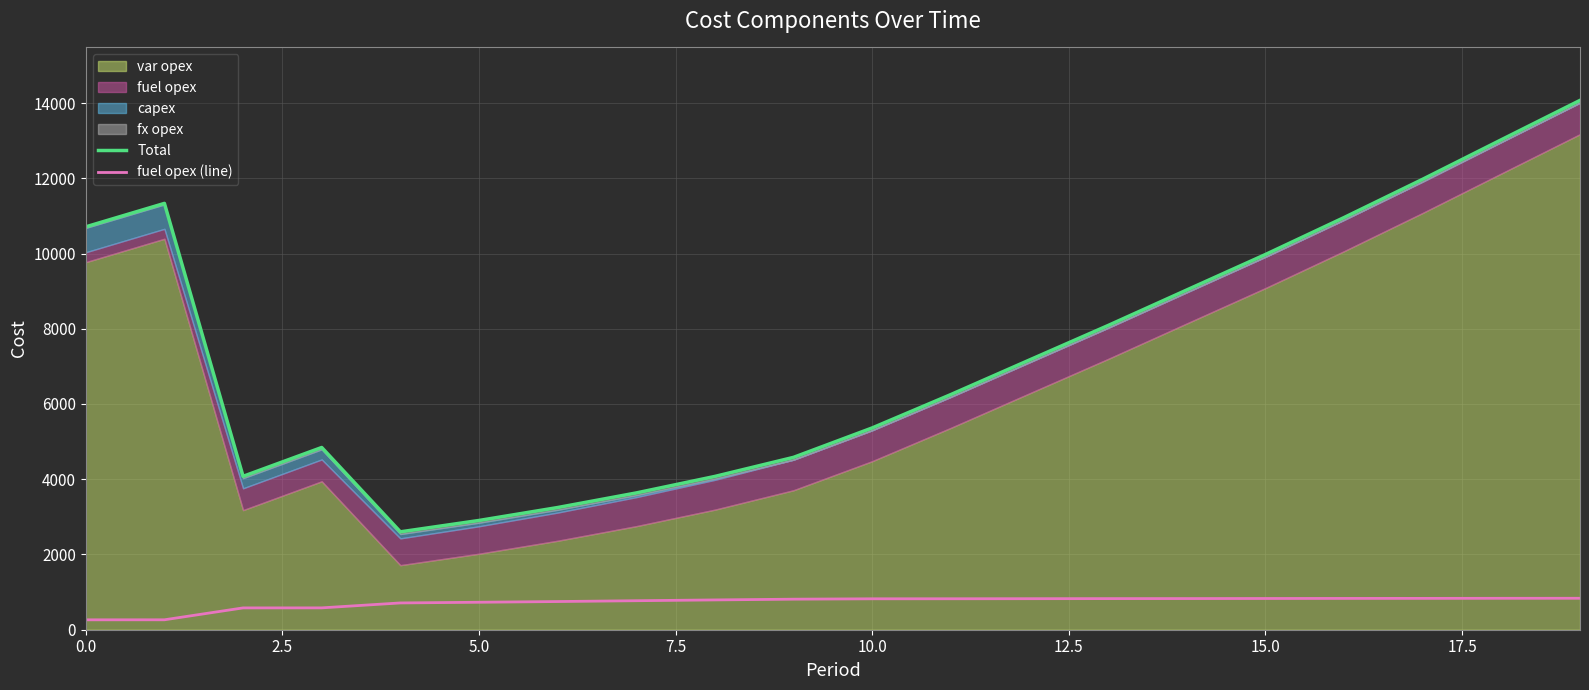

Does the chart display data point markers on the line(s)?

No